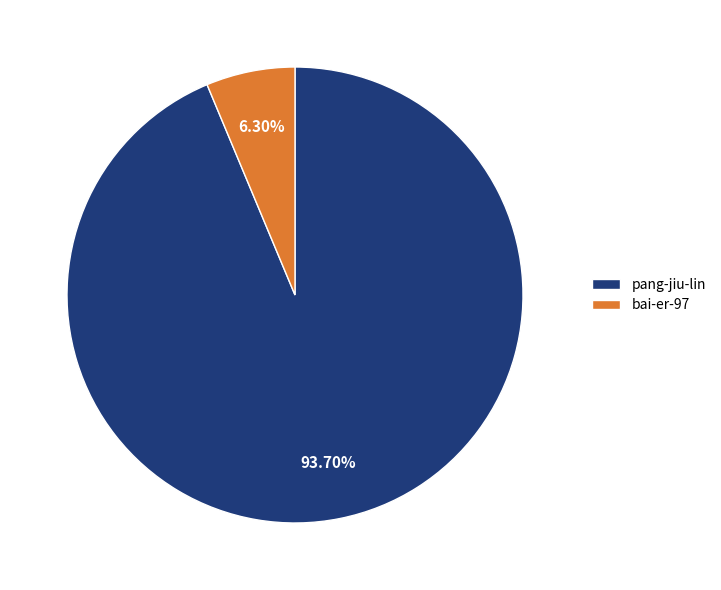

How many slices are in this pie chart?

2